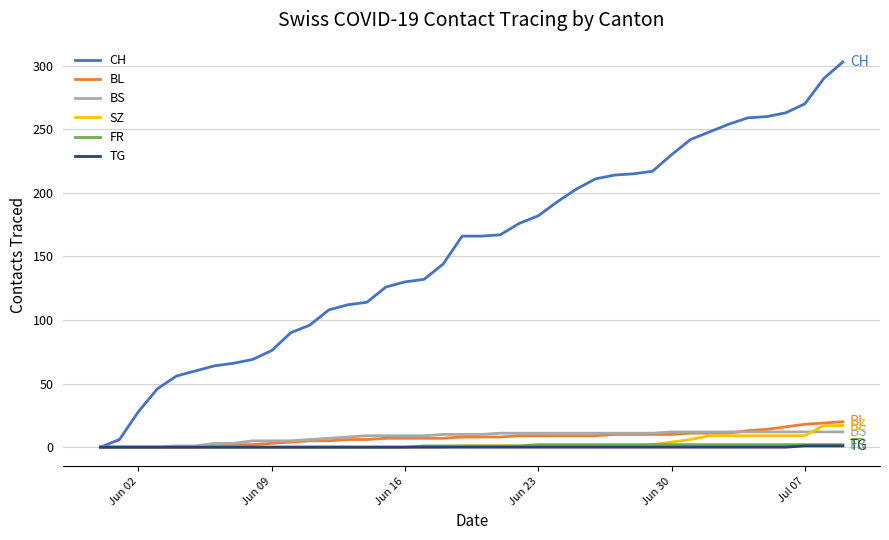

Which series has the largest range (max minus min)?

CH